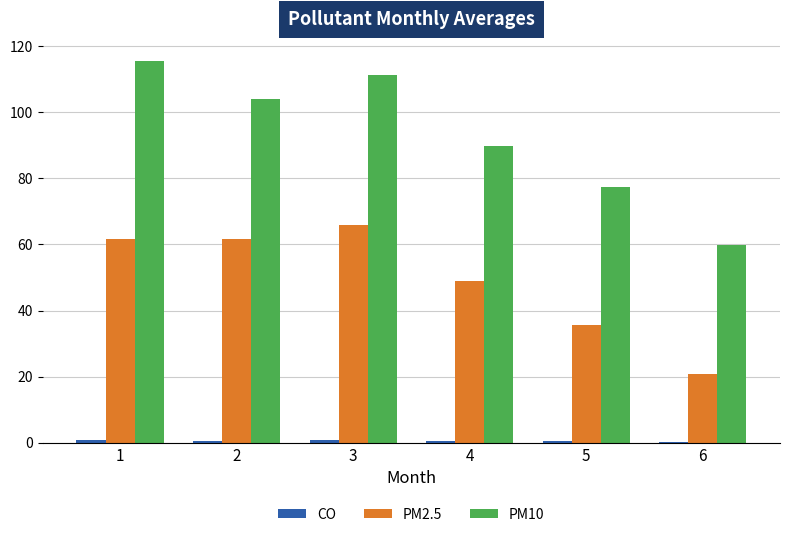

Which series has the largest total across all categories?

PM10